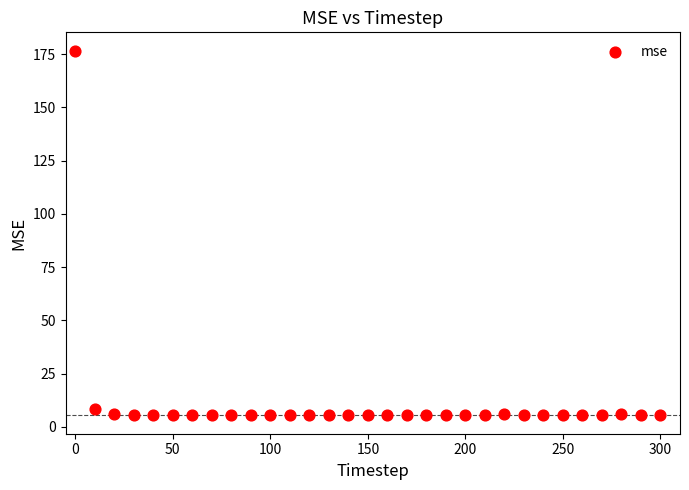

What is the range of Y values (max minus min)?

171.3